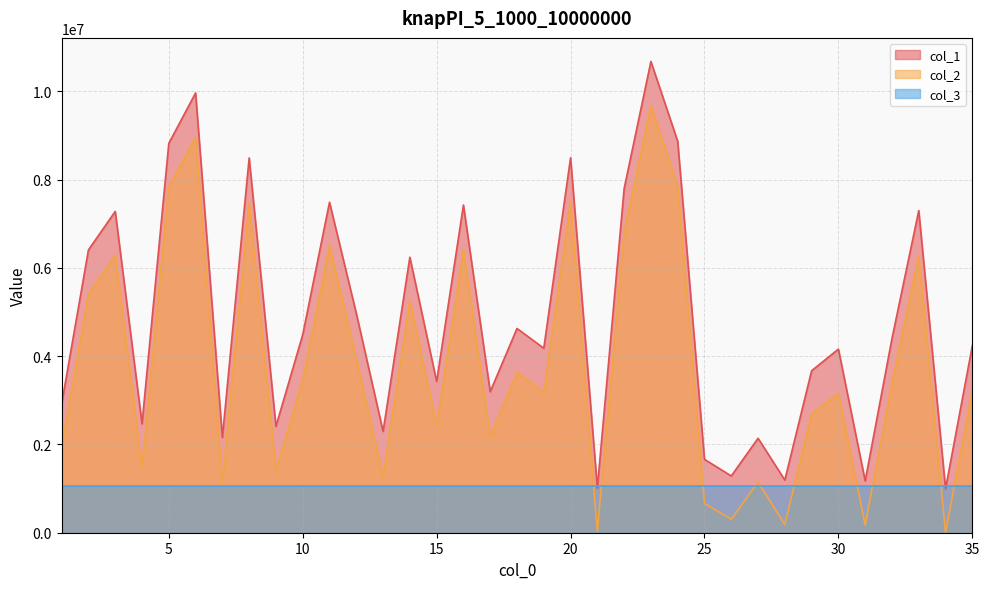

Is it true that col_1 equals 9689198 at 2?

False